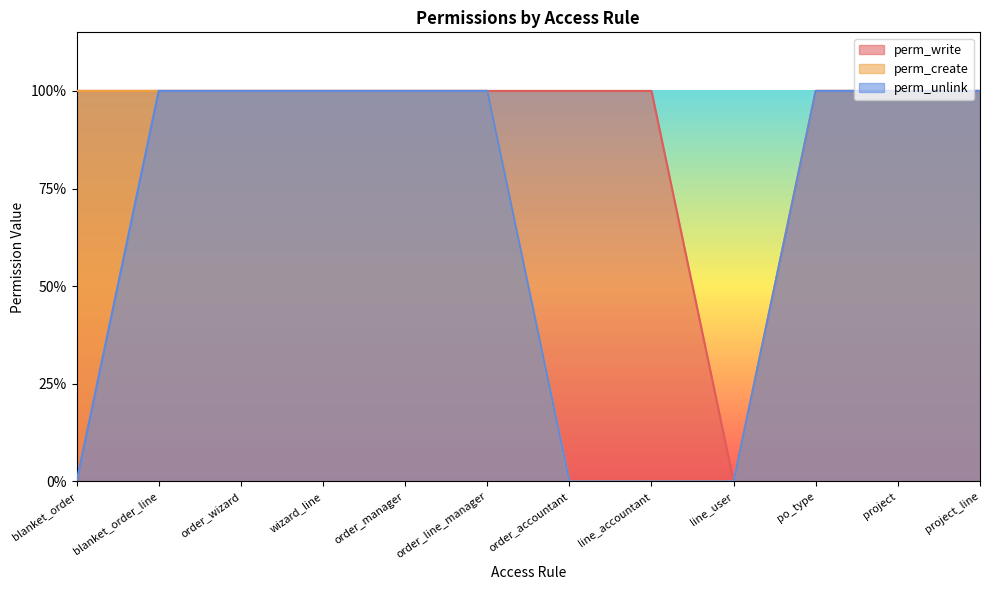

True or false: perm_write and perm_create intersect in this chart.

False